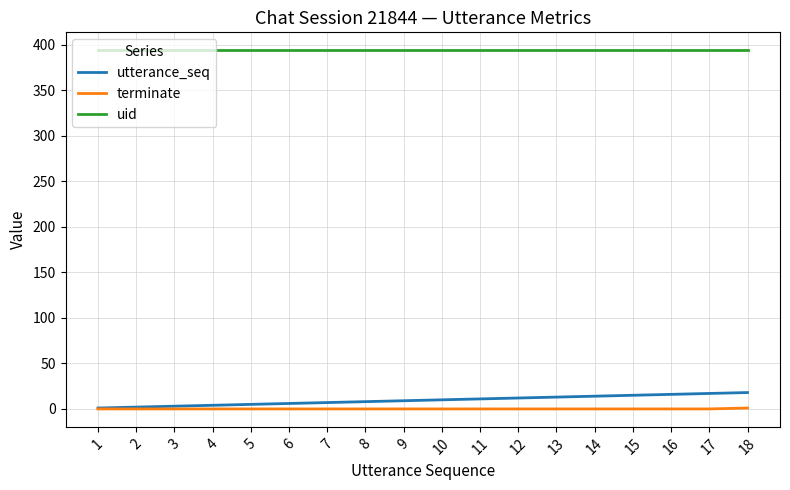

How many series are shown in this chart?

3